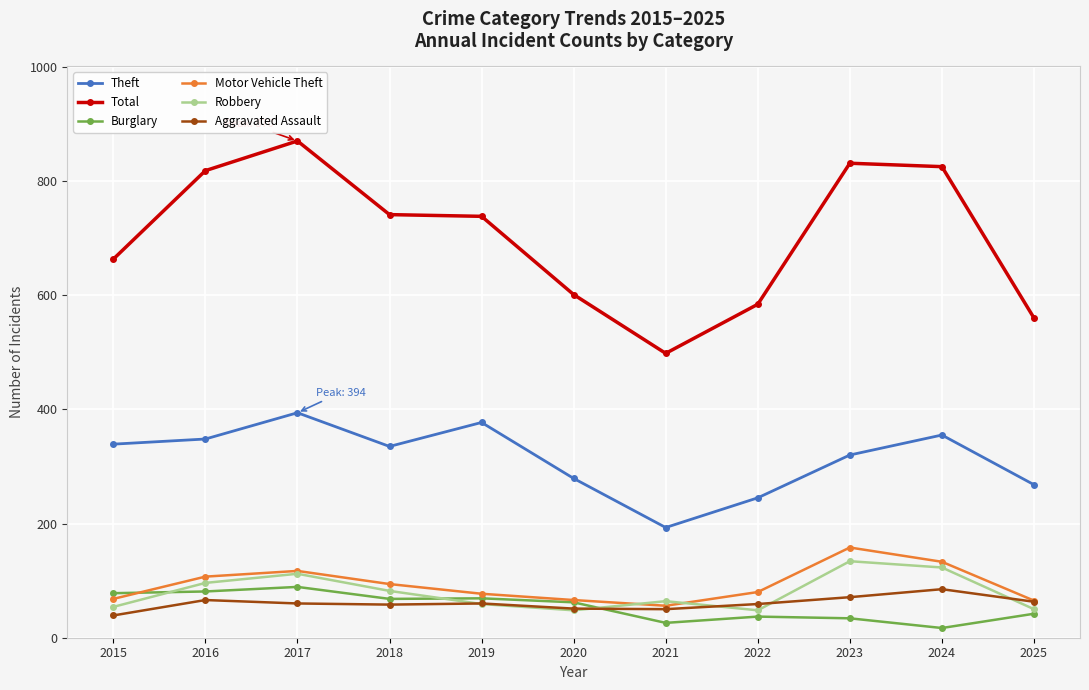

How many categories are shown in the chart?

11